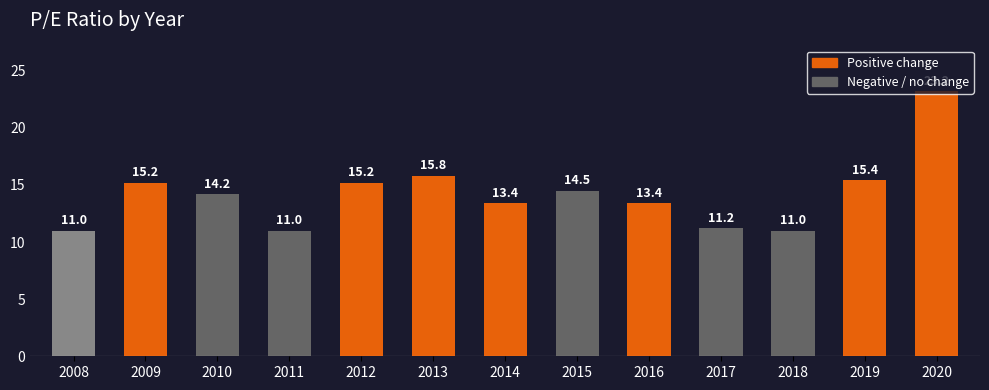

What is the sum of the values at 2008 and 2020?

34.2